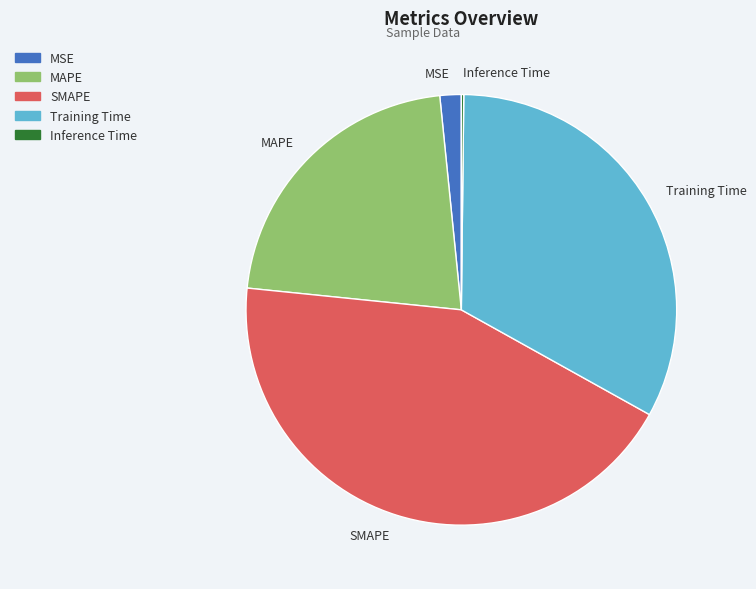

Between MSE and Training Time, which is larger?

Training Time